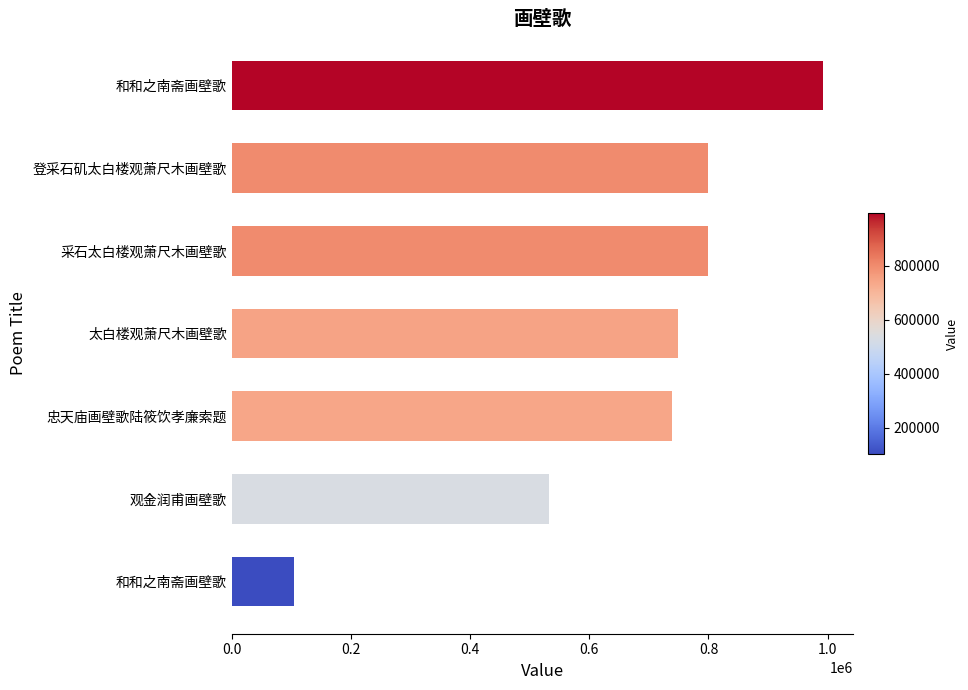

Count the number of categories in the chart.

7